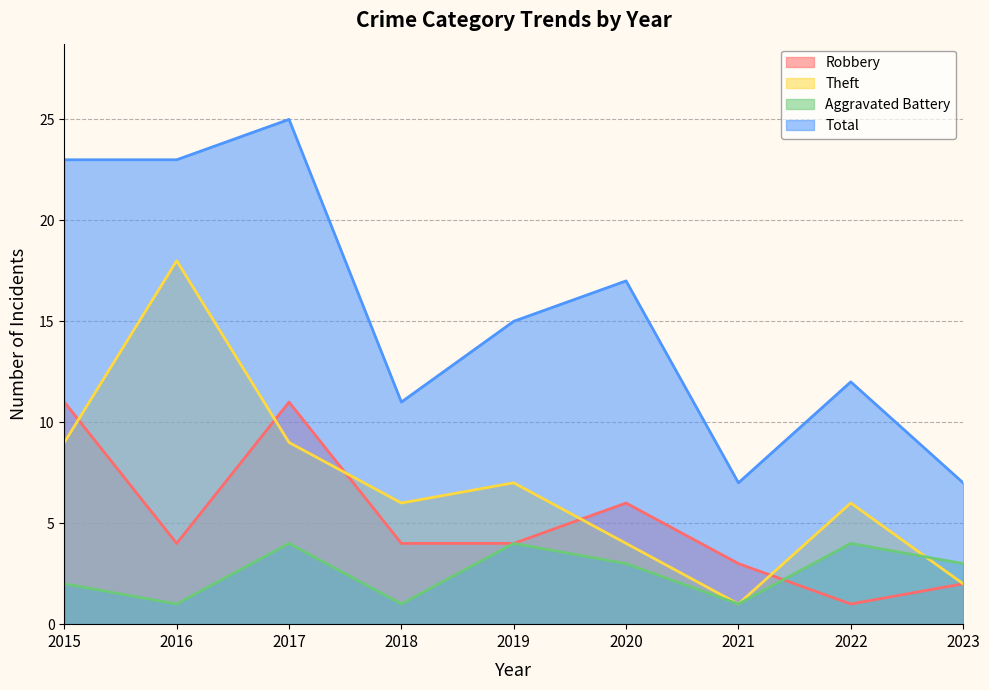

Is it true that Theft equals 1 at 2021?

True